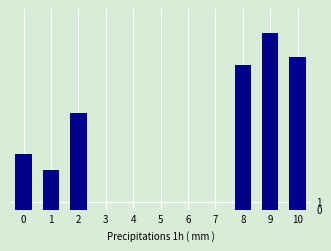

Which label corresponds to the largest value in the chart?

9